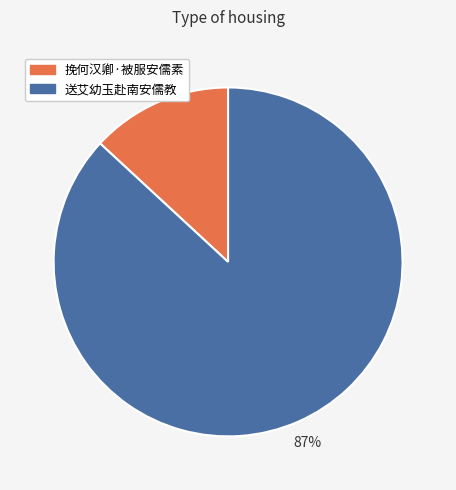

To the nearest percent, what percentage of the pie is 挽何汉卿·被服安儒素?

13%